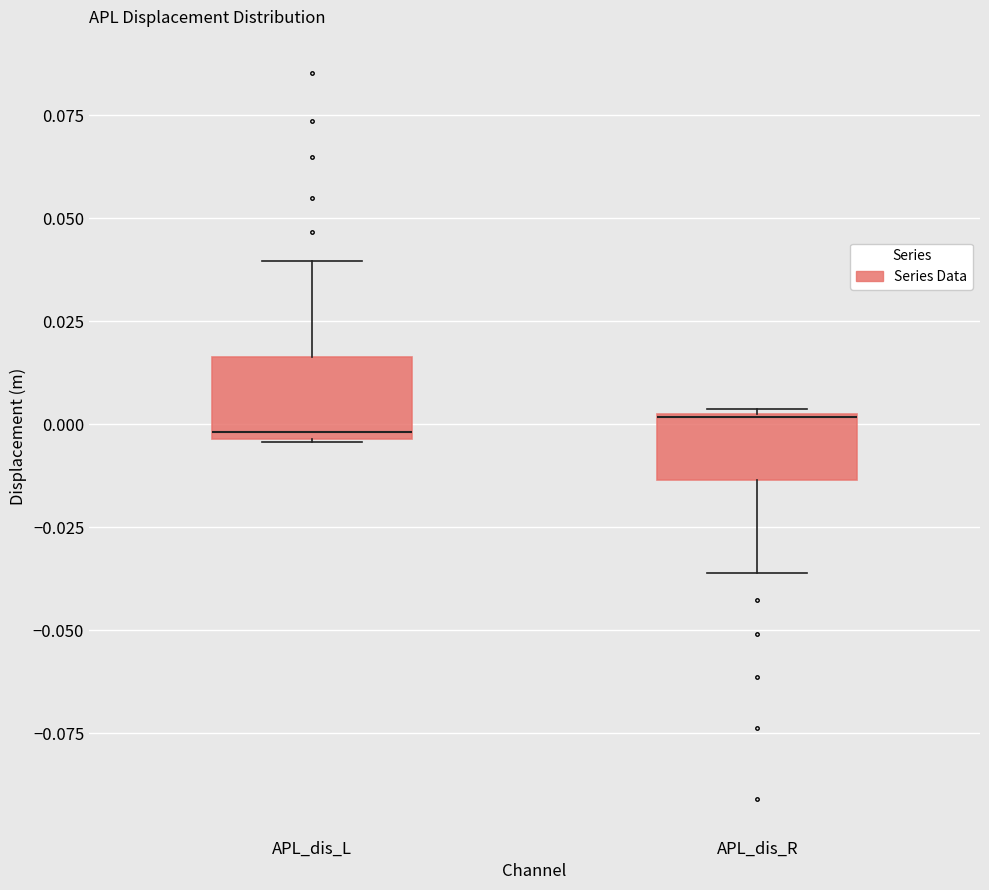

Where does the median line of the box for APL_dis_L sit on the y-axis? The values are not printed on the chart, so give them approximately, as read against the axis.

0.000